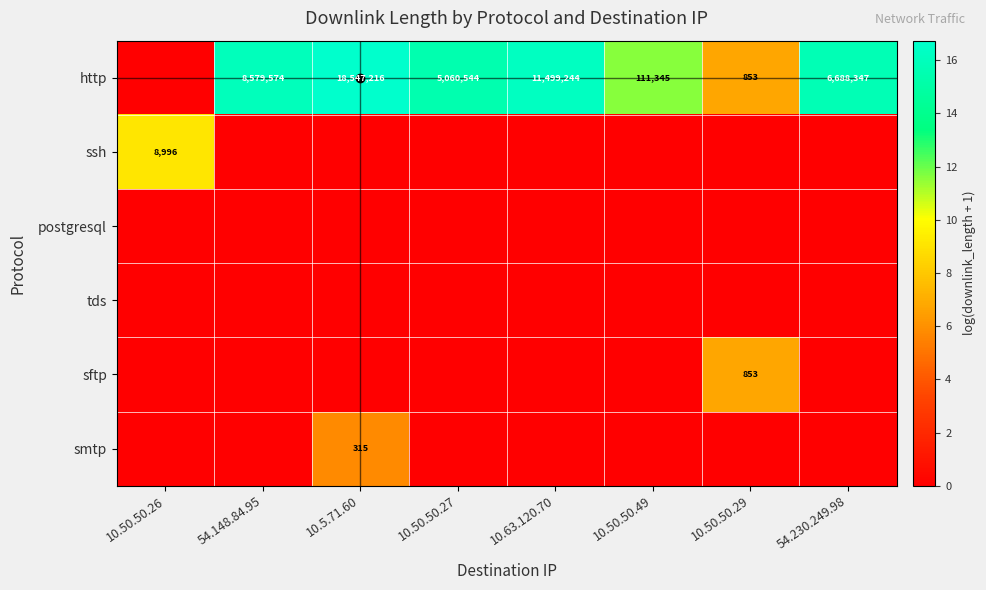

True or false: http has a value of 5060544 at 10.50.50.27.

True